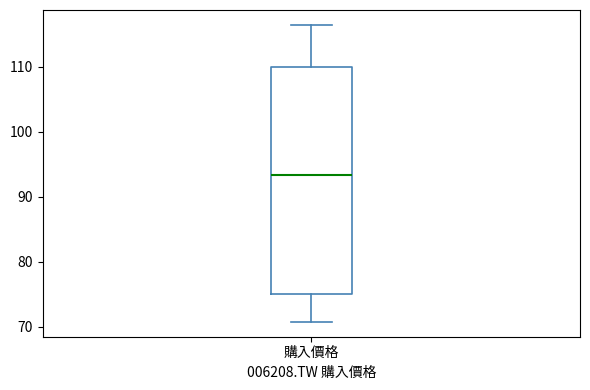

Transcribe this box plot: give where the median line is, the range the box spans, and where the two whiskers end, as read against the y-axis. The values are not printed on the chart, so give them approximately, as read against the axis.

median 93, box 75 to 110, whiskers 71 to 116